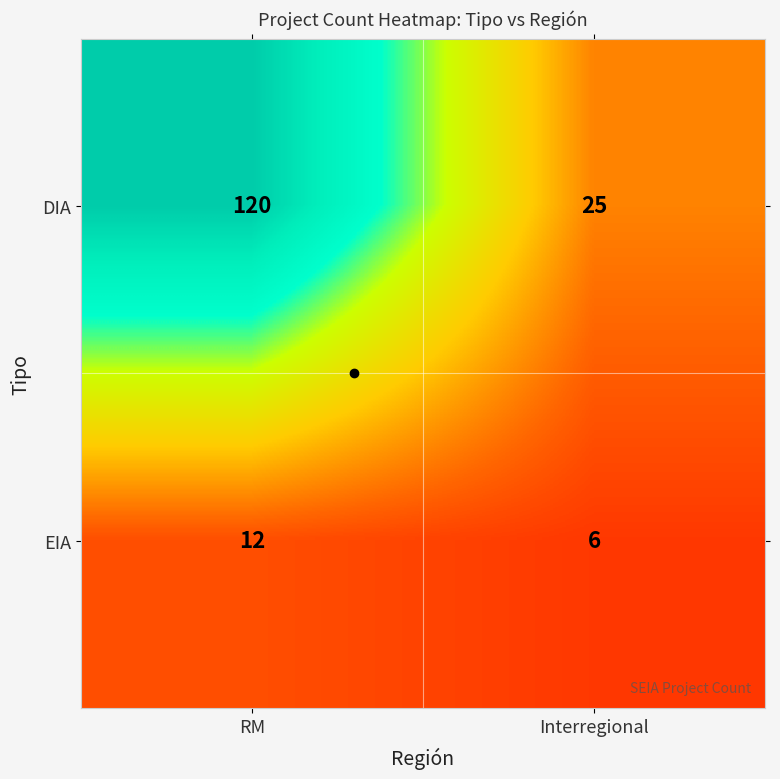

Is the value of DIA at RM greater than the value of EIA at Interregional?

Yes